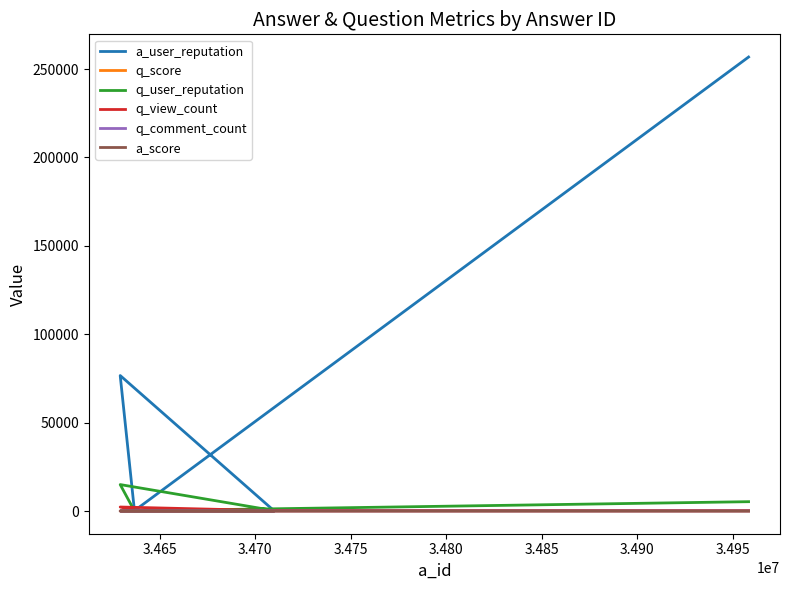

What is the value of the q_view_count point at the 3rd from the left?

336